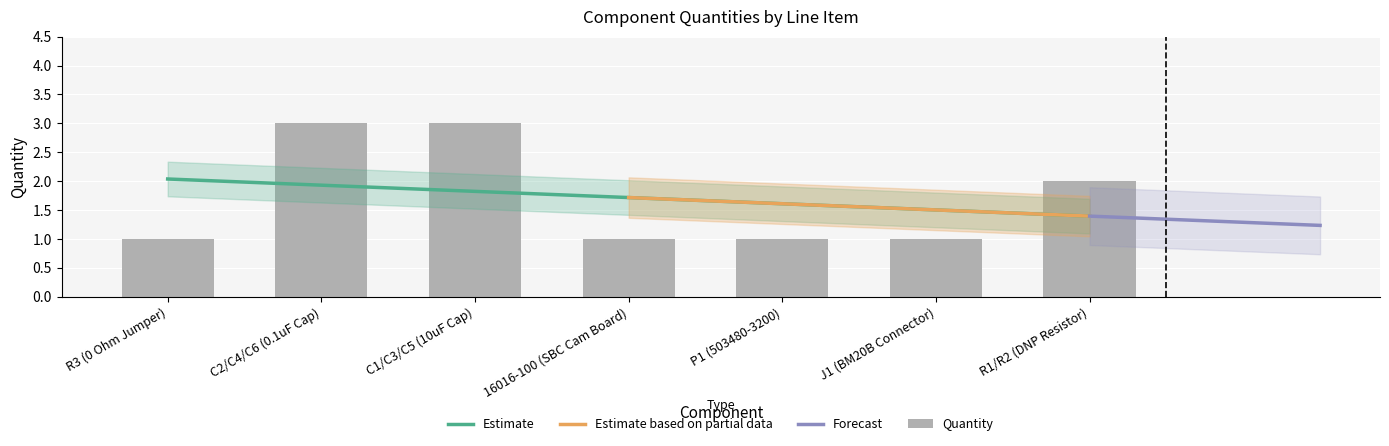

Read the value at R3 (0 Ohm Jumper).

1